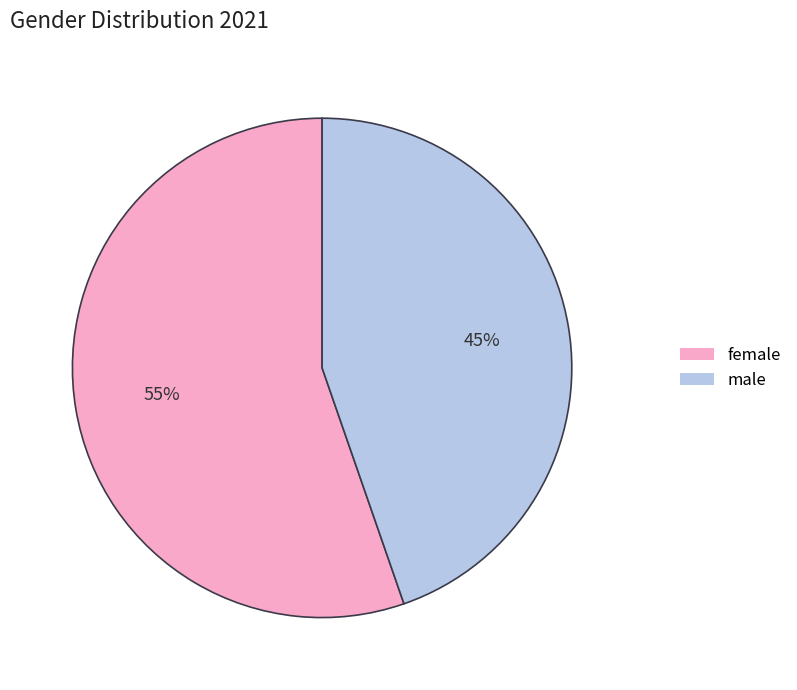

To the nearest percent, what is the average slice percentage?

50%